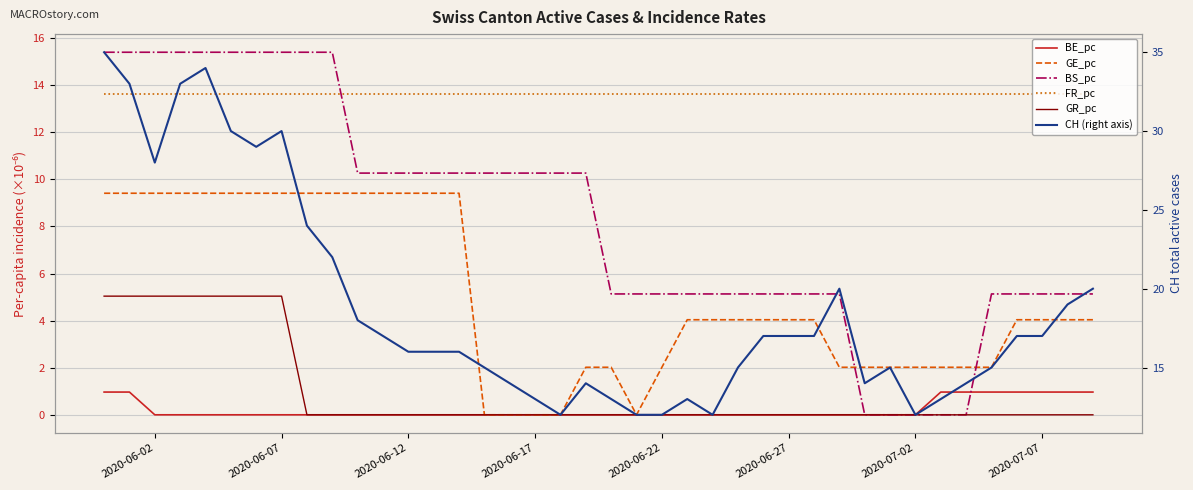

True or false: FR_pc and GE_pc intersect in this chart.

False